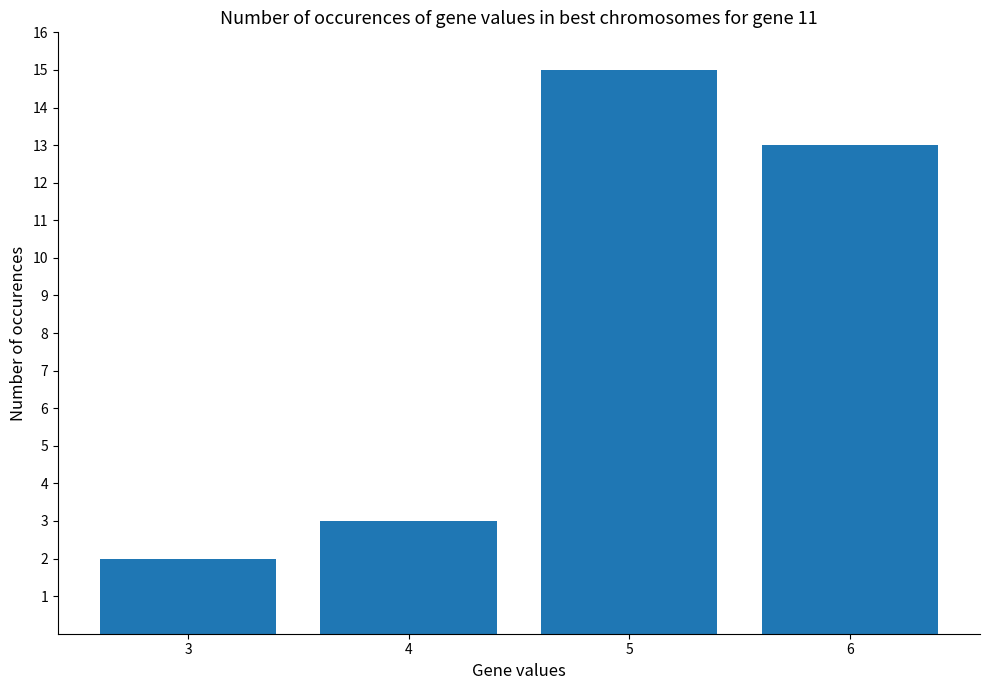

Count the number of categories in the chart.

4